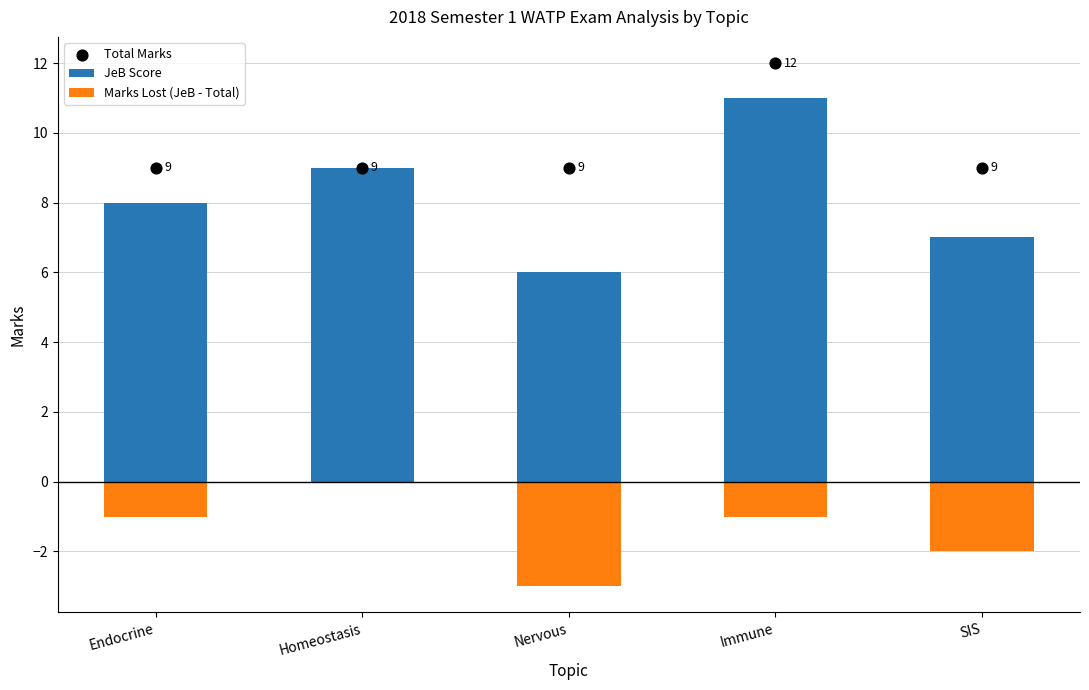

At how many categories does at least one series exceed 1?

5